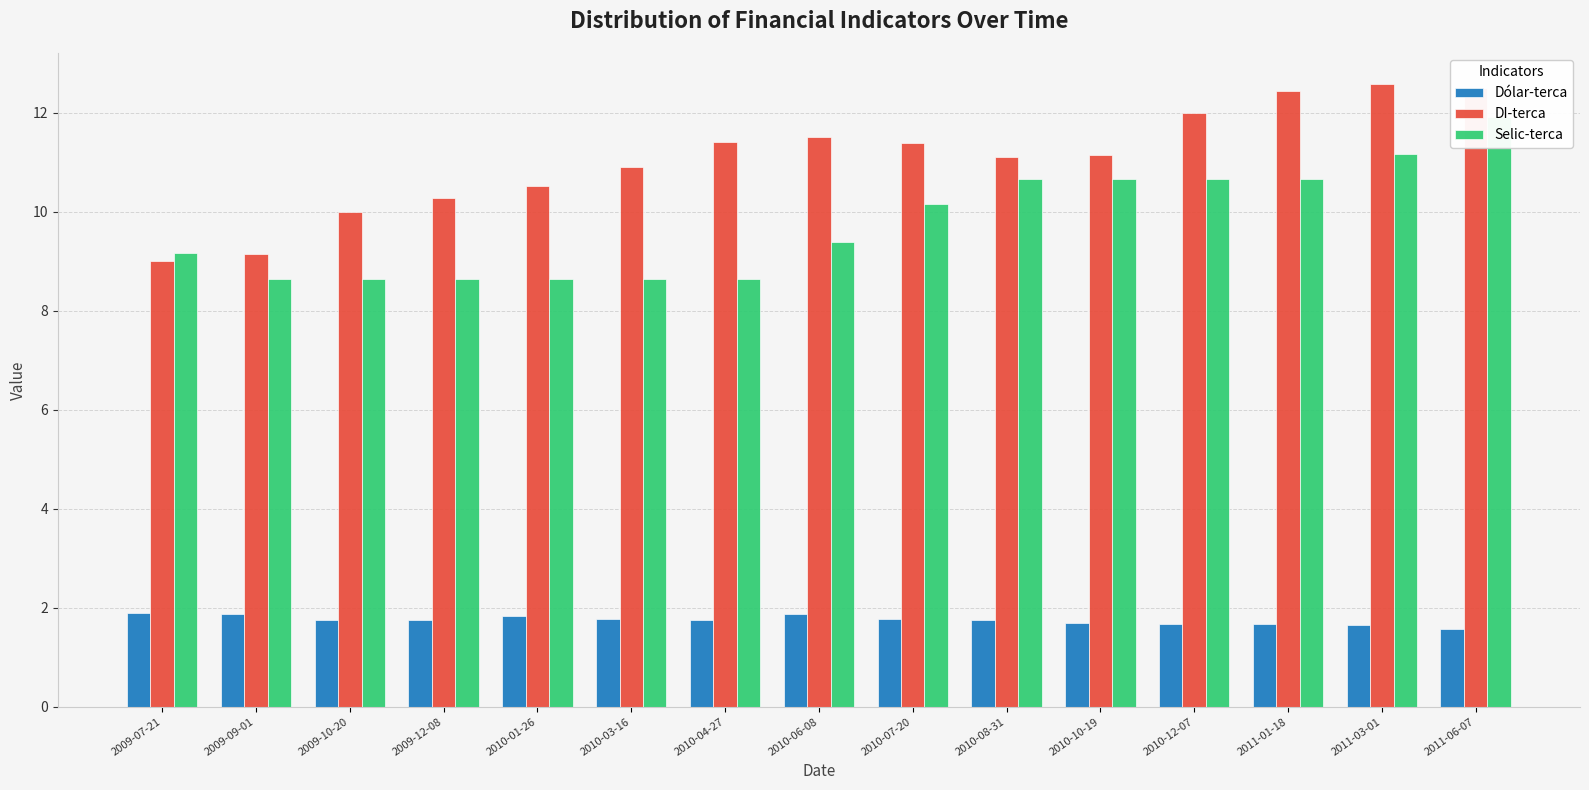

What is the minimum value for Dólar-terca?

1.6